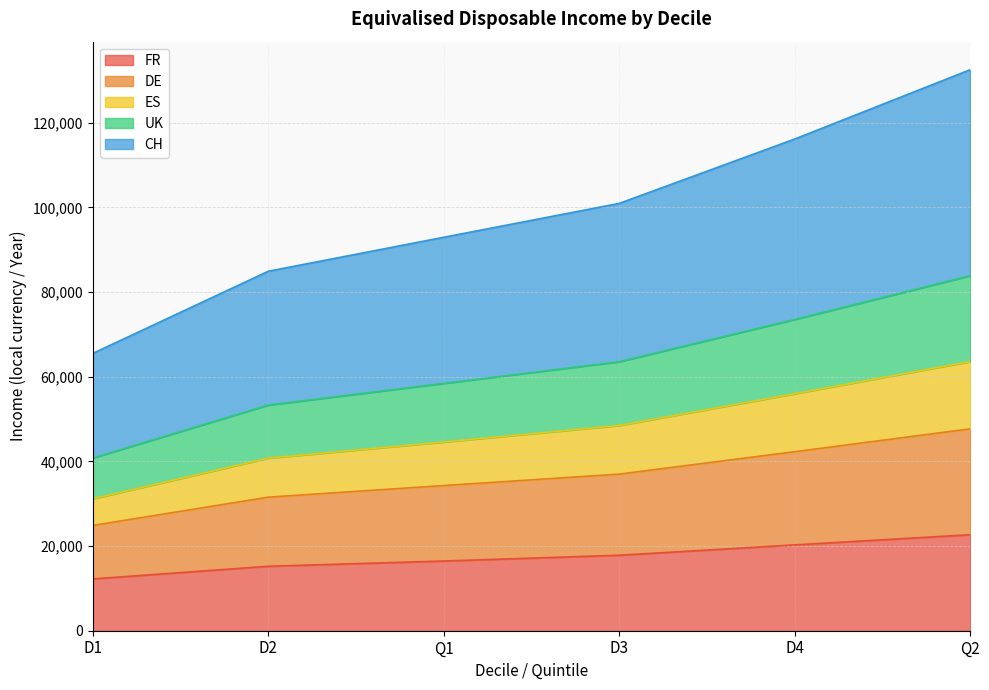

At which category is the sum across all series the highest?

Q2